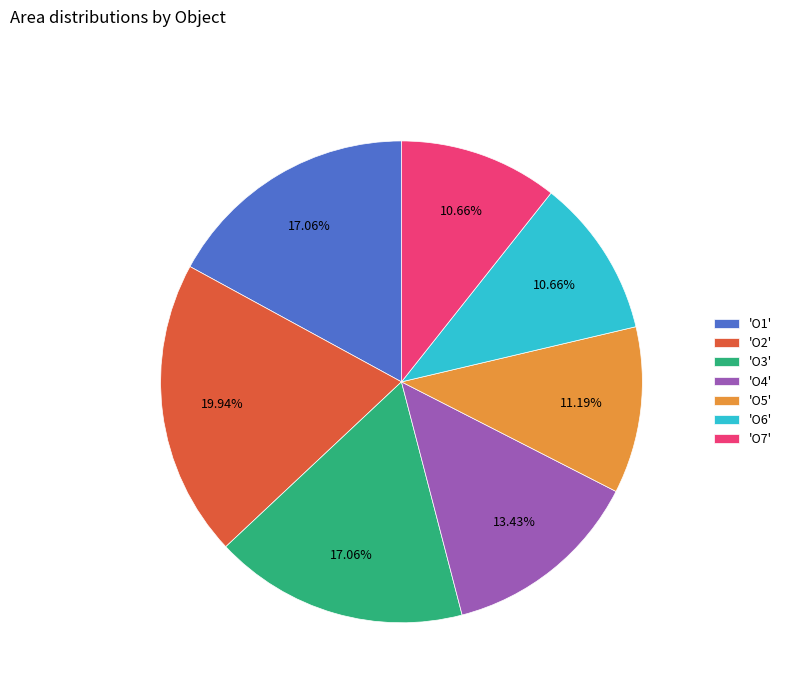

Does any single category account for the majority?

No